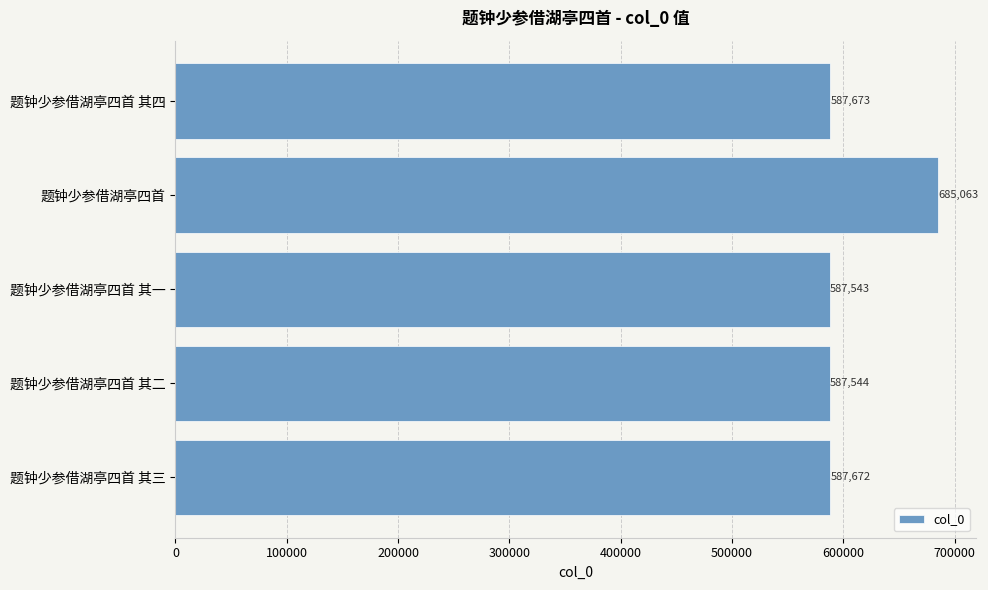

Rank the categories by value from highest to lowest.

题钟少参借湖亭四首, 题钟少参借湖亭四首 其四, 题钟少参借湖亭四首 其三, 题钟少参借湖亭四首 其二, 题钟少参借湖亭四首 其一